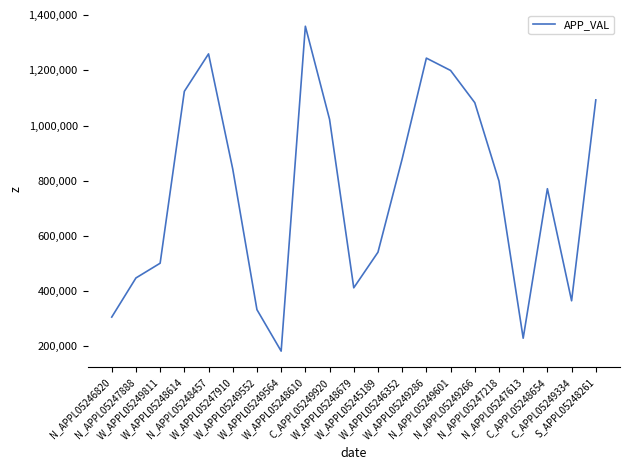

What is the greatest value displayed?

1360598